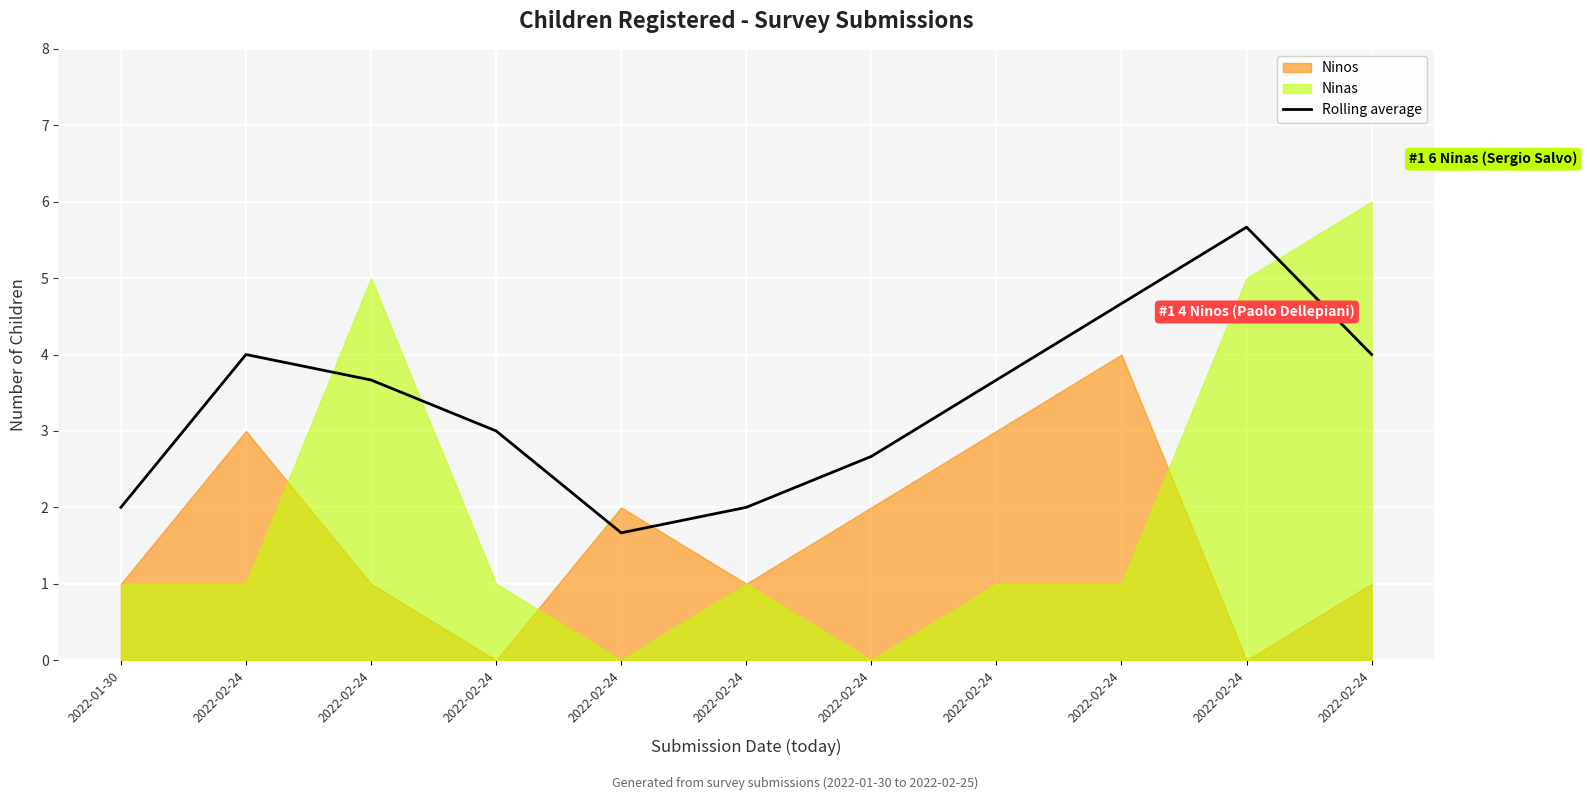

What is the difference between the values at 2022-02-24 and 2022-02-24?

1.3